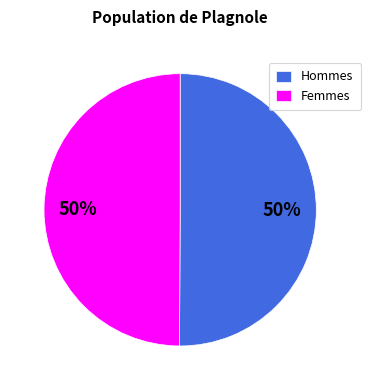

True or false: Femmes accounts for 50% of the total.

True